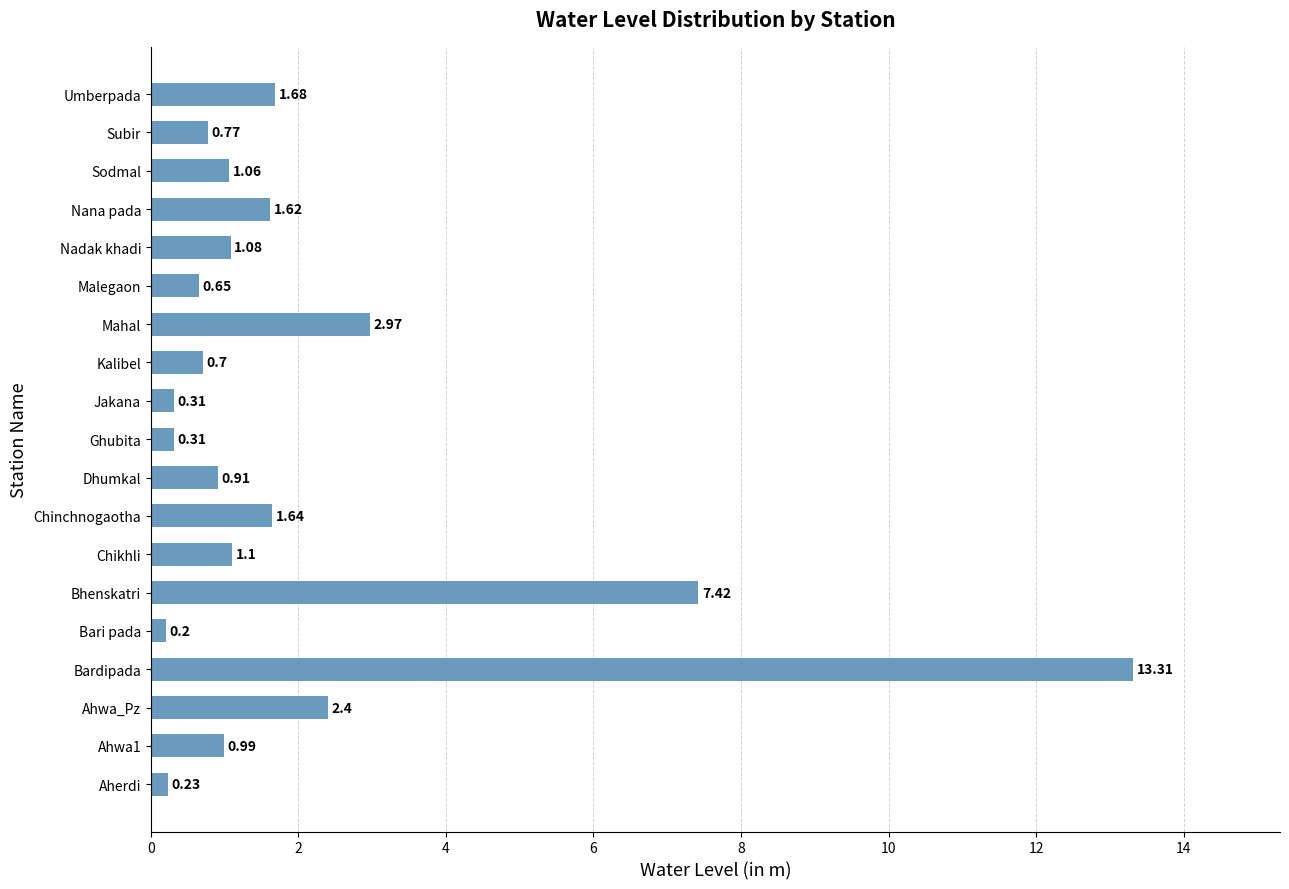

At which label is the value closest to 6?

Bhenskatri